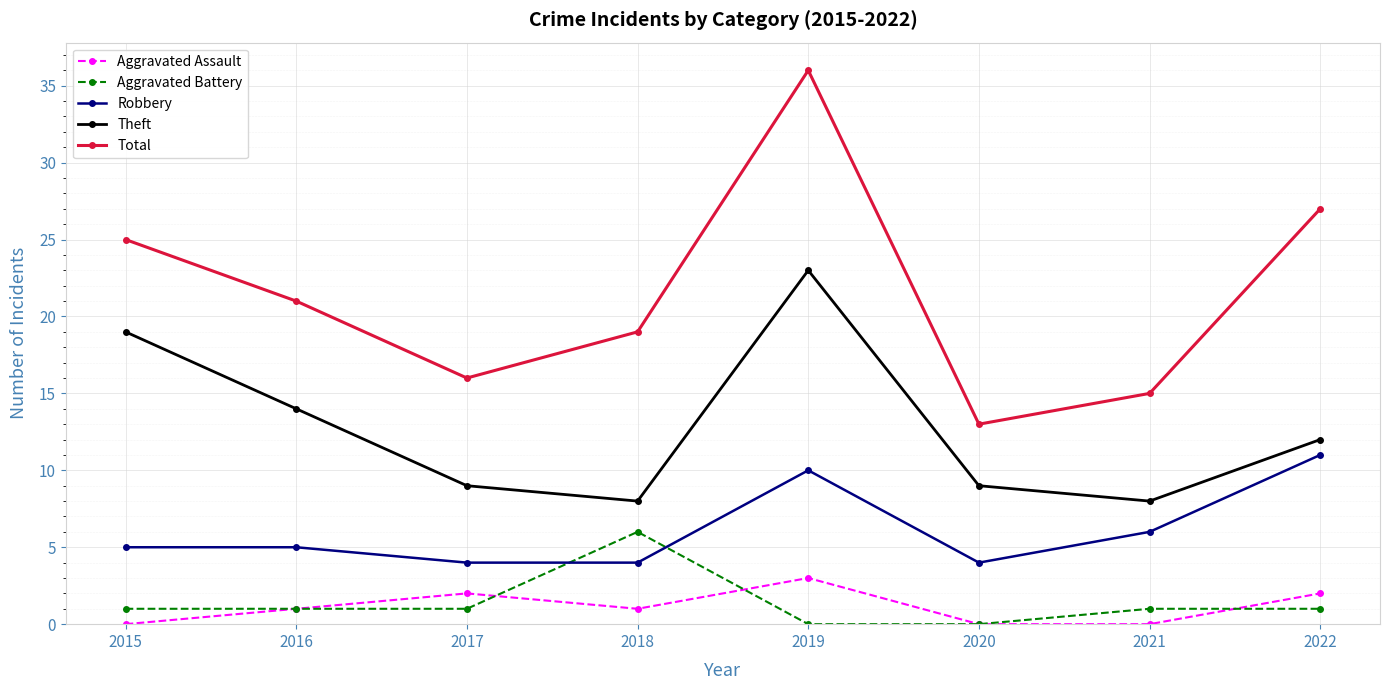

Between 2016 and 2020, which series saw the biggest shift?

Total